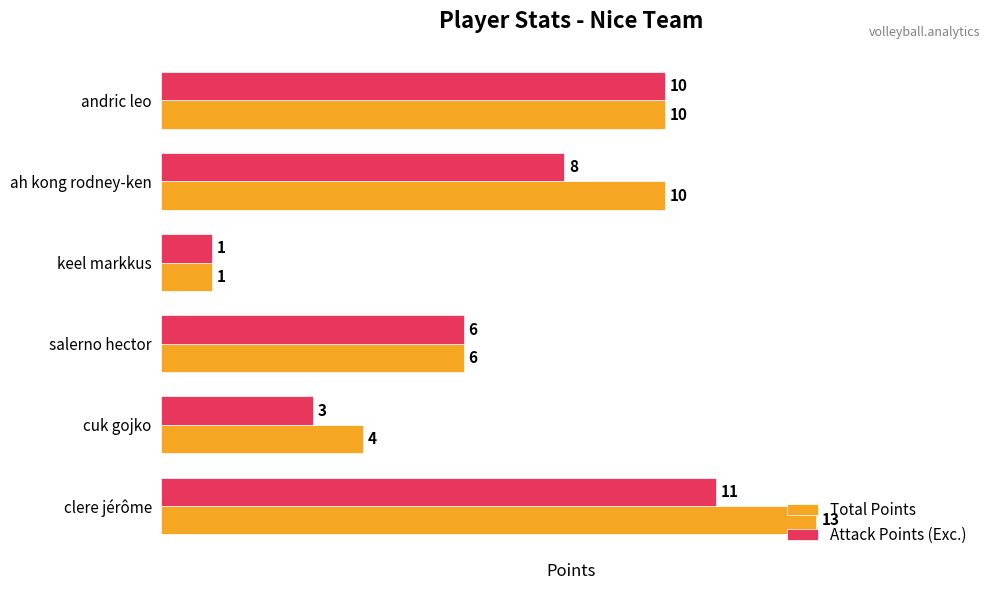

The Attack Points (Exc.) series shows 2 at andric leo. True or false?

False